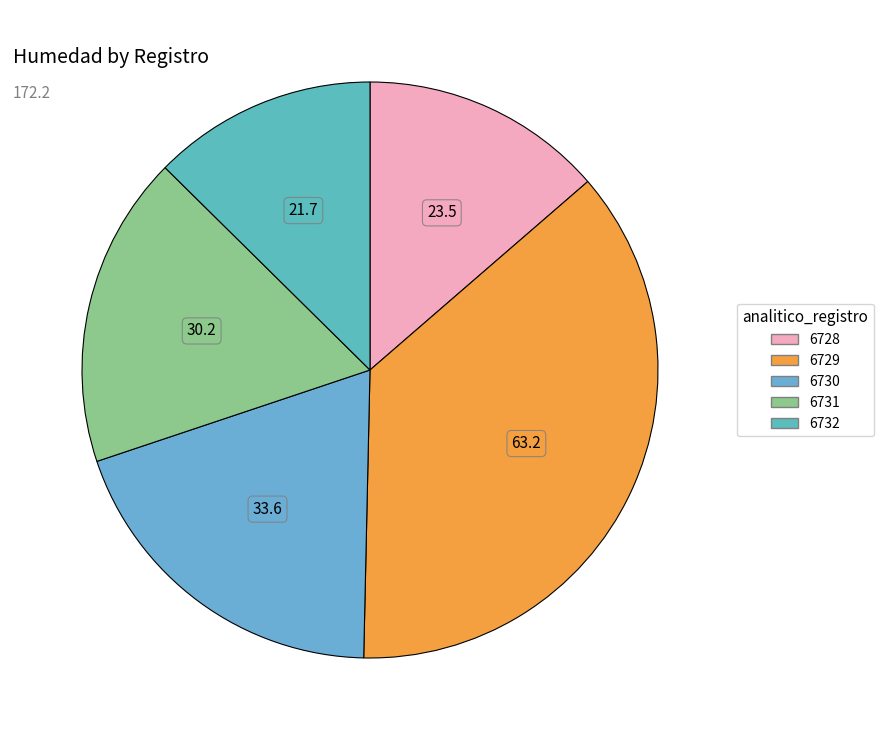

What is the change in value from 6728 to 6730?

+10.1